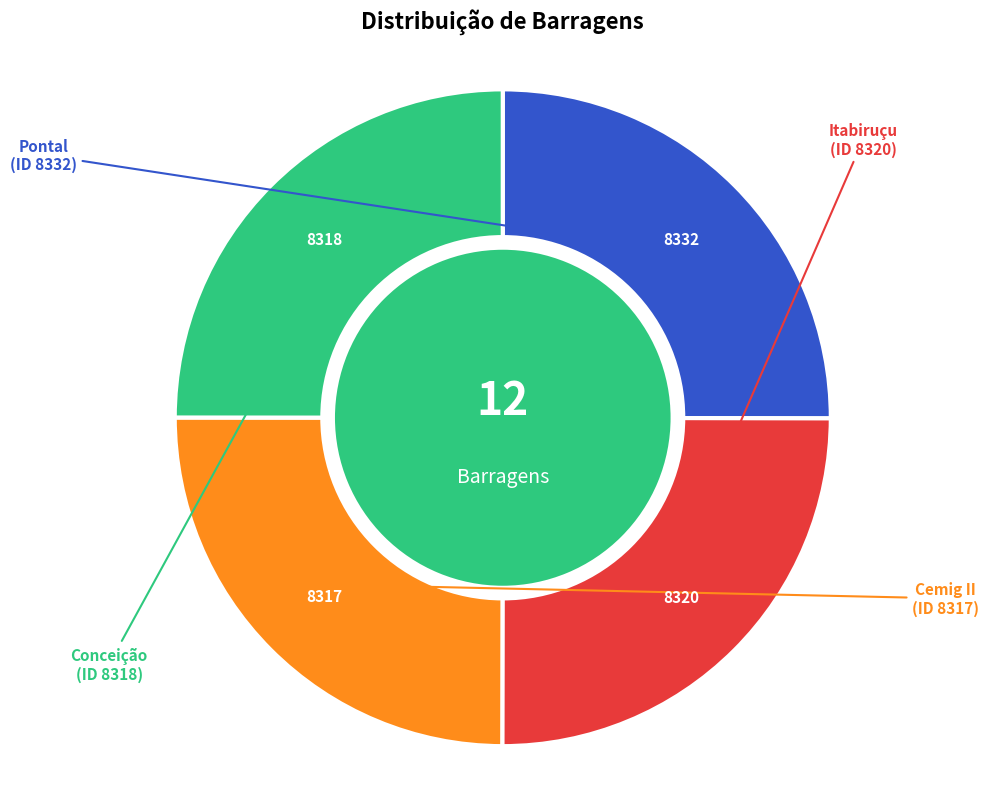

Is it true that Conceição is 1% of the pie?

False